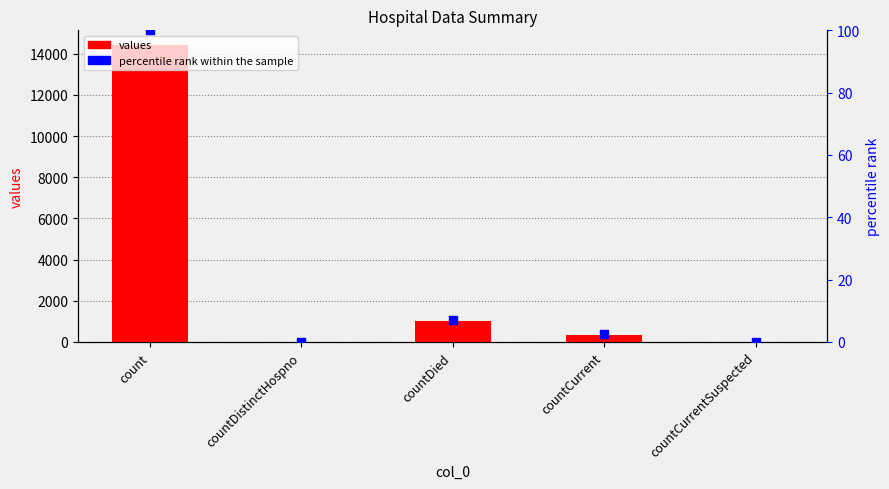

What are all the series names shown in the legend?

values, percentile rank within the sample